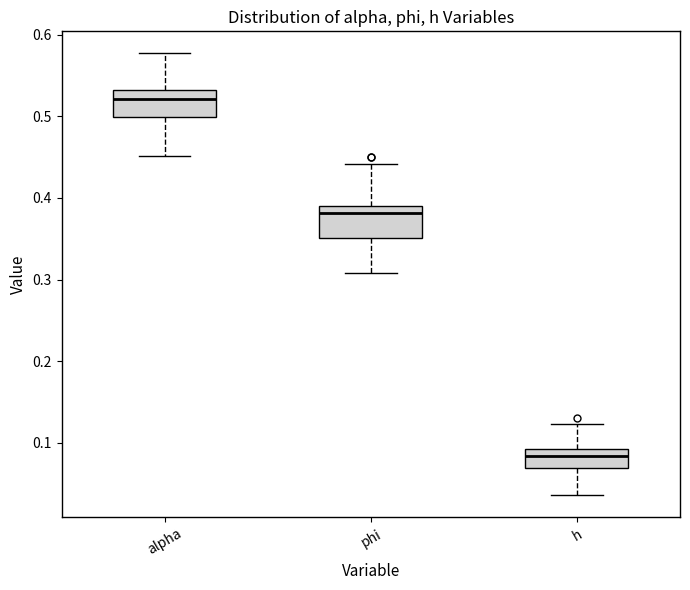

Which box has the lowest median line?

h